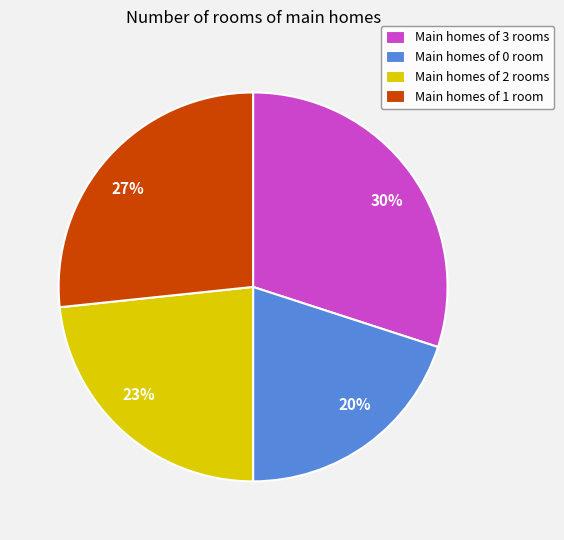

Does any single category account for the majority?

No